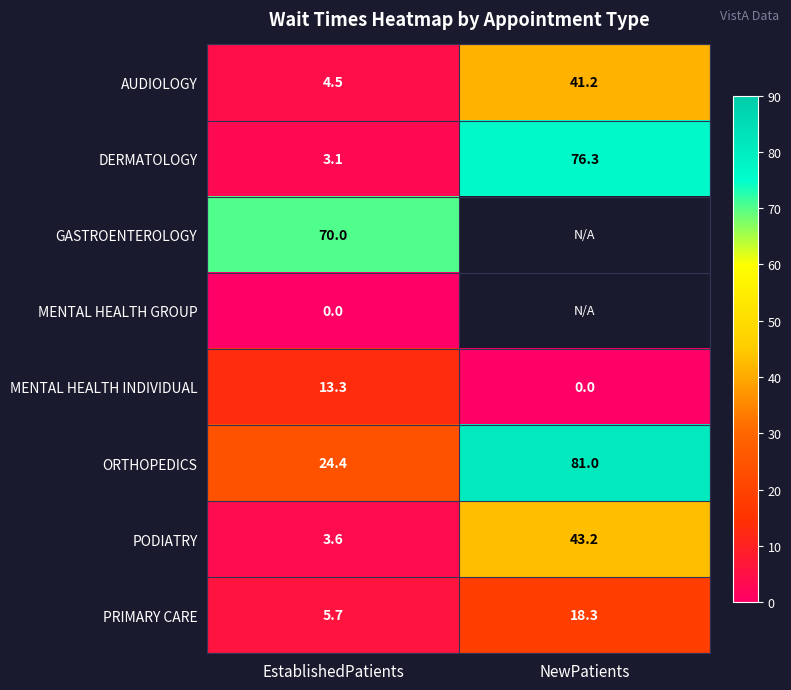

True or false: ORTHOPEDICS has a value of 142.1 at NewPatients.

False